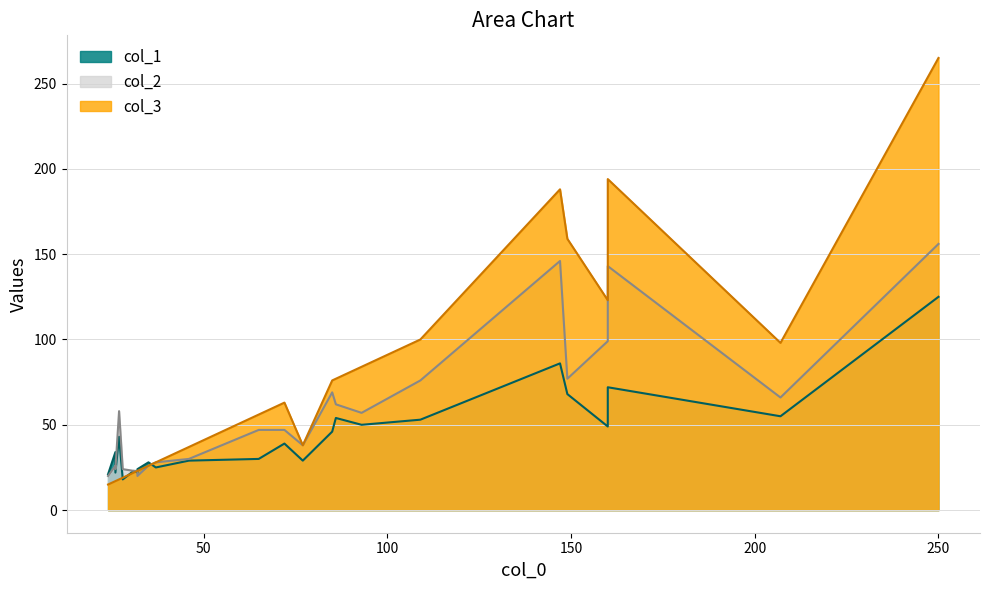

In col_1, how many points are higher than both neighbors (excluding endpoints)?

6